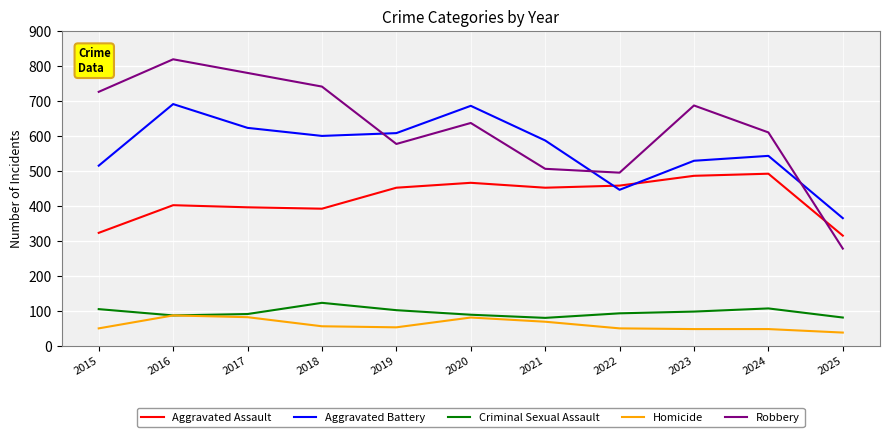

What is the sum of all Aggravated Assault values?

4634